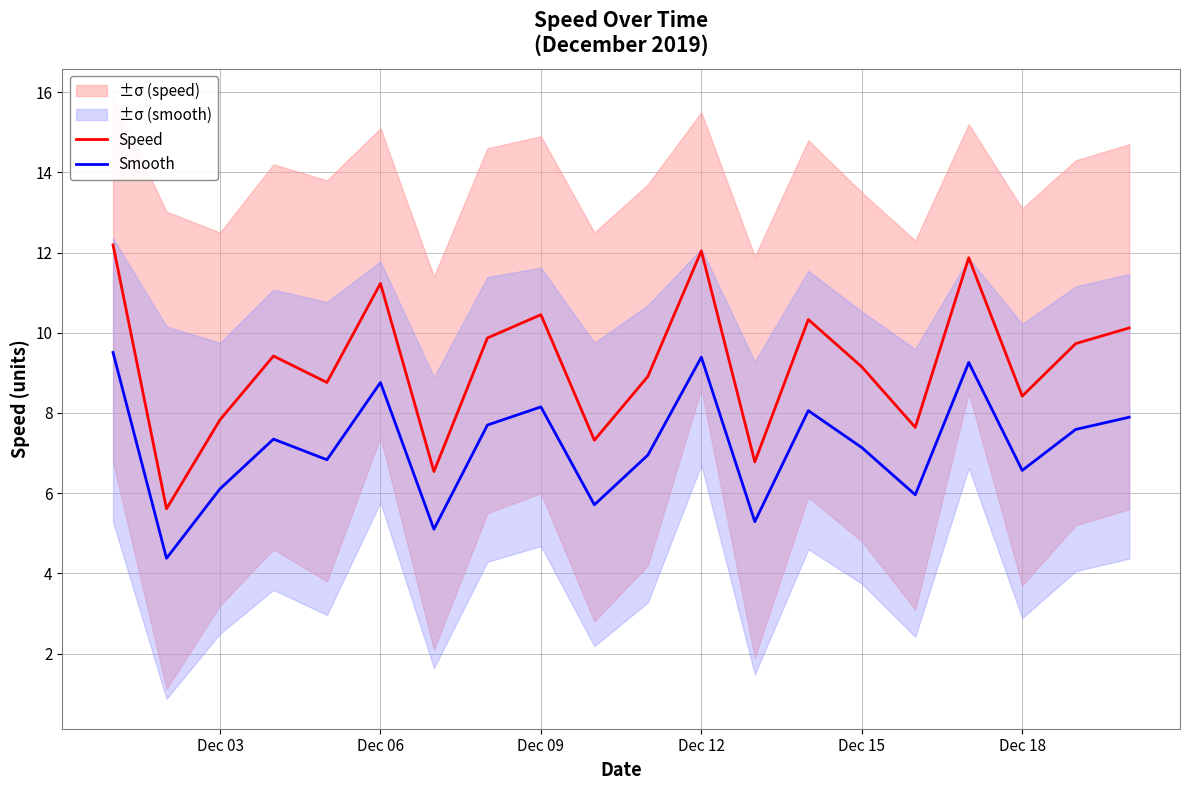

True or false: Smooth and Speed intersect in this chart.

False